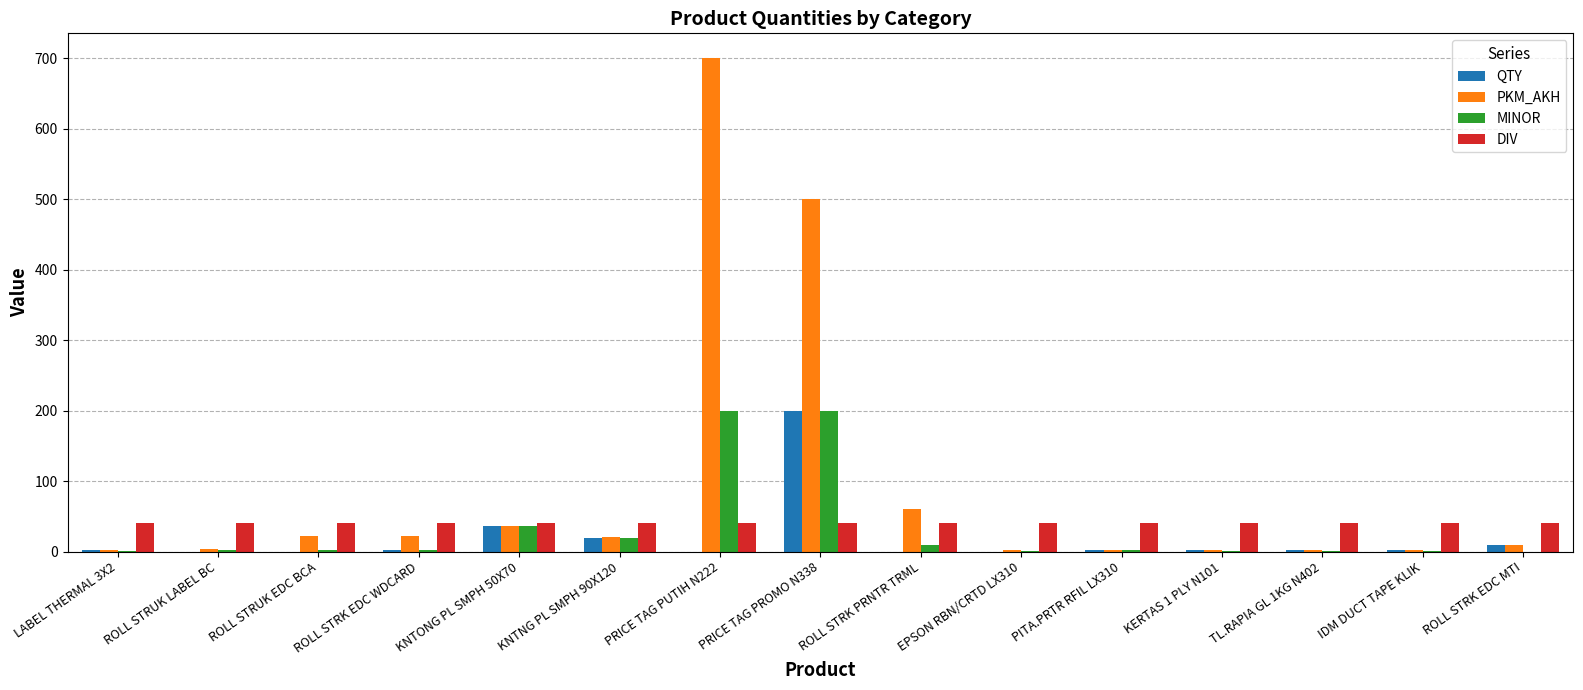

What is the greatest value displayed?

700